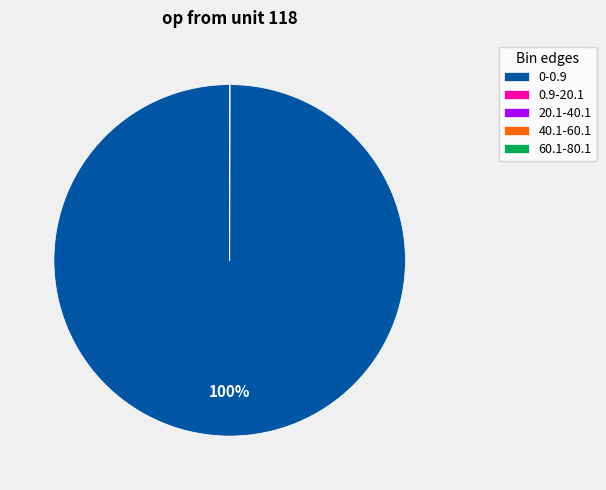

To the nearest percent, what is the average slice percentage?

20%